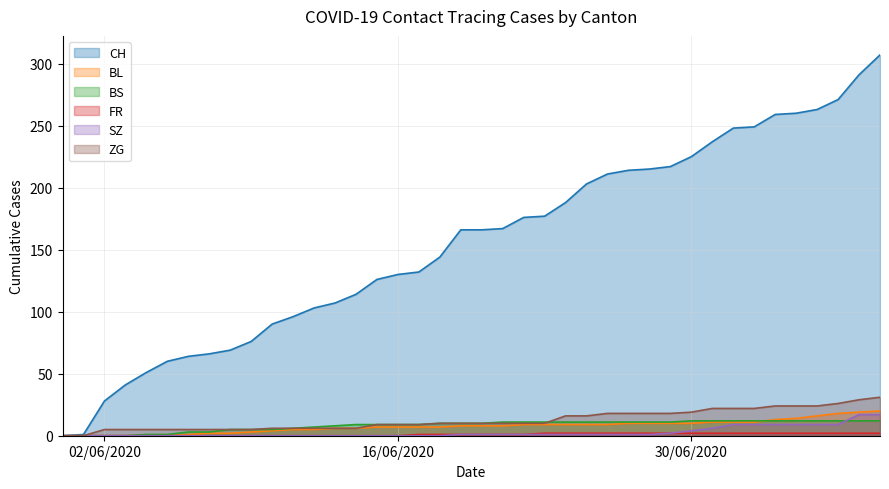

Which series has the largest range (max minus min)?

CH